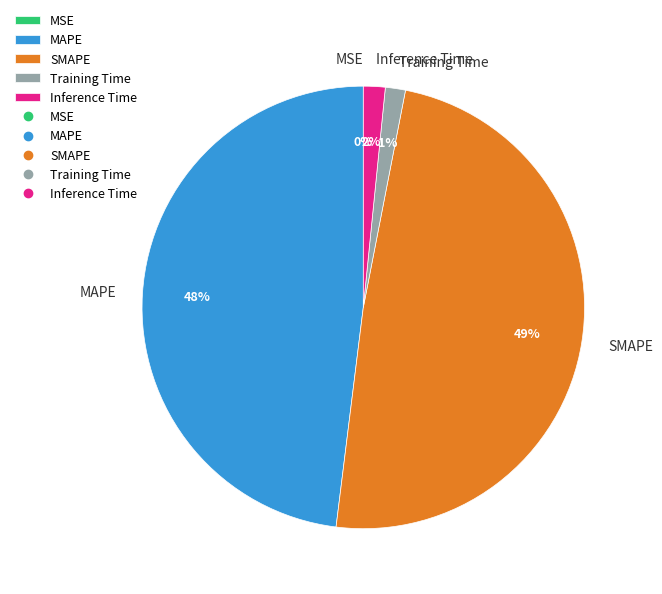

To the nearest percent, what portion does Inference Time represent?

2%